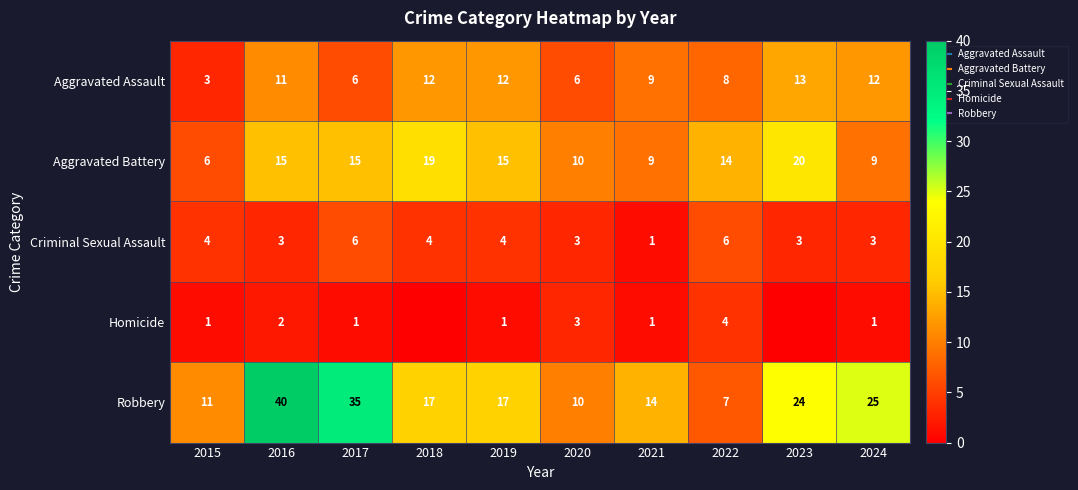

The value of Homicide at 2016 is 3. True or false?

False